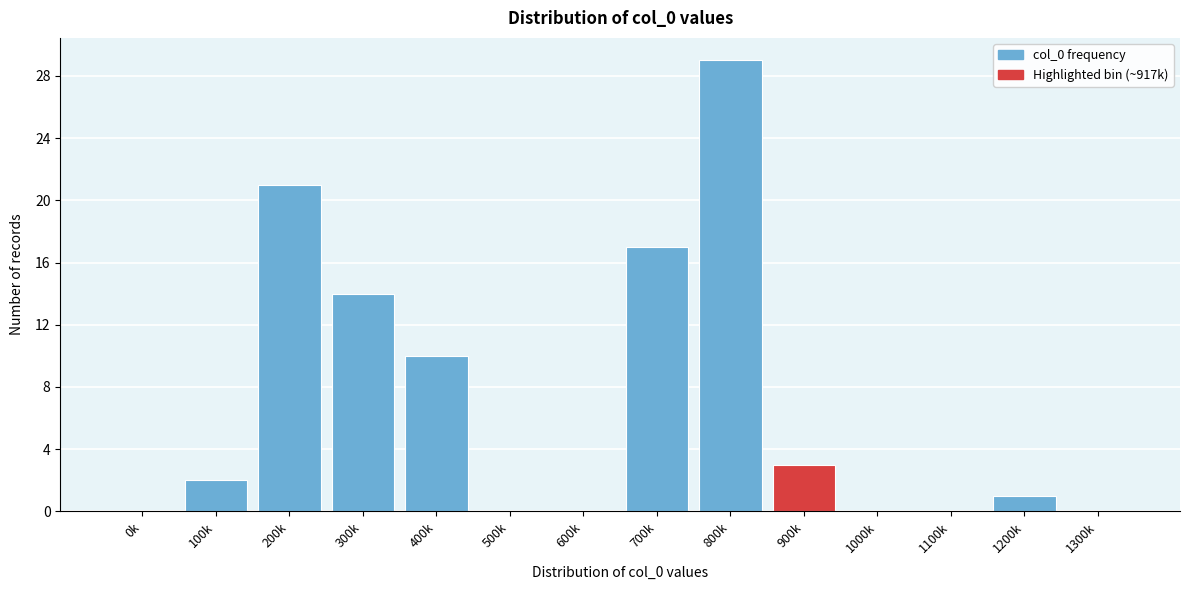

Reading left to right, what are all the values shown in this chart?

0k=0	100k=2	200k=21	300k=14	400k=10	500k=0	600k=0	700k=17	800k=29	900k=3	1000k=0	1100k=0	1200k=1	1300k=0